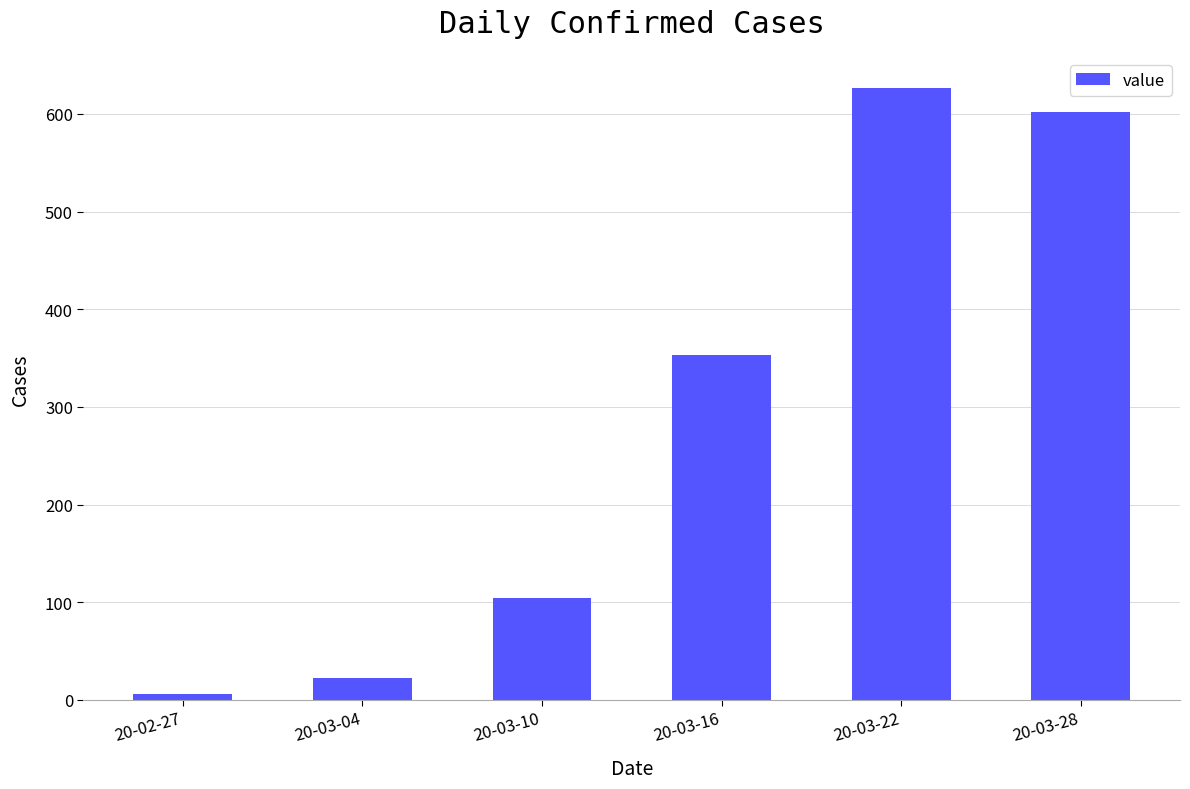

What is the smallest value displayed?

6